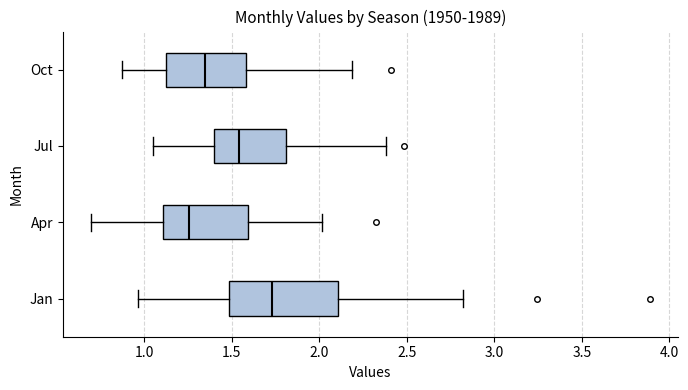

Reading bottom to top, transcribe this box plot: for each box, give where its median line is, the range the box spans, and where its two whiskers end, as read against the x-axis. The values are not printed on the chart, so give them approximately, as read against the axis.

Jan: median 1.75, box 1.50 to 2.10, whiskers 0.95 to 2.80
Apr: median 1.25, box 1.10 to 1.60, whiskers 0.70 to 2.00
Jul: median 1.55, box 1.40 to 1.80, whiskers 1.05 to 2.40
Oct: median 1.35, box 1.10 to 1.60, whiskers 0.85 to 2.20